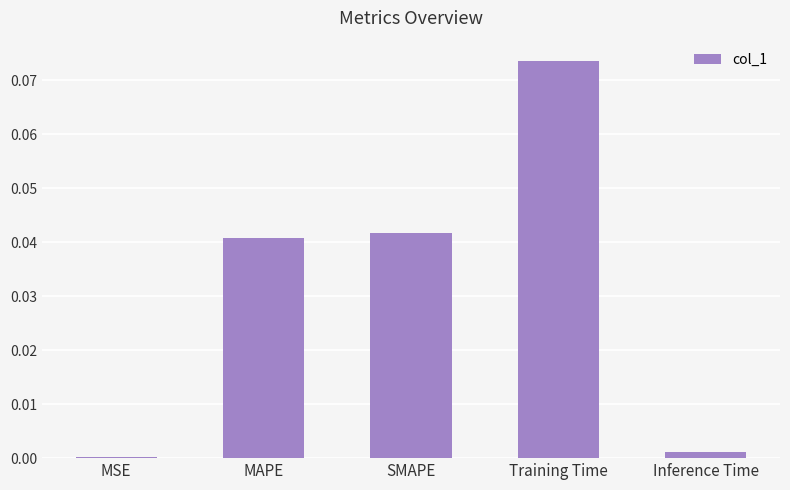

Does the chart contain stacked bars?

No